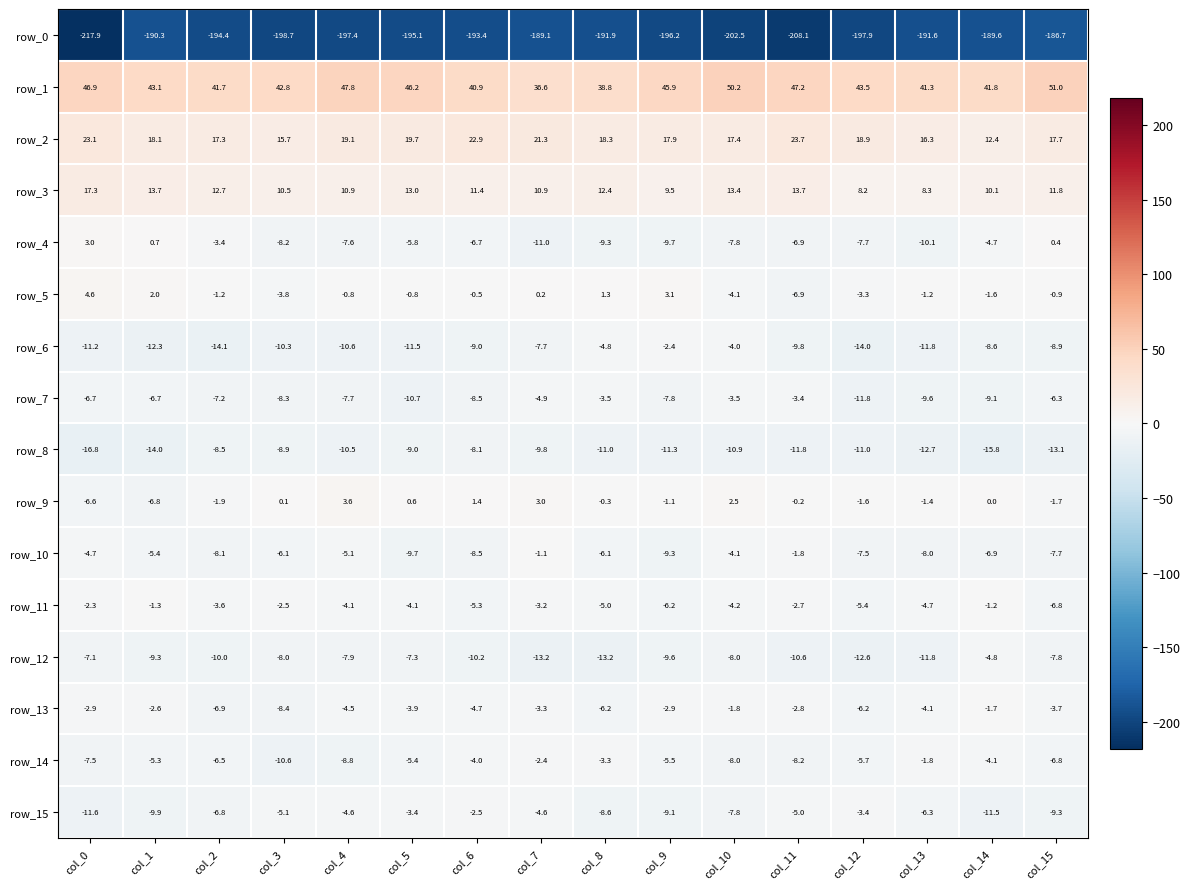

Which category has the highest value in the row_13 series?

col_14